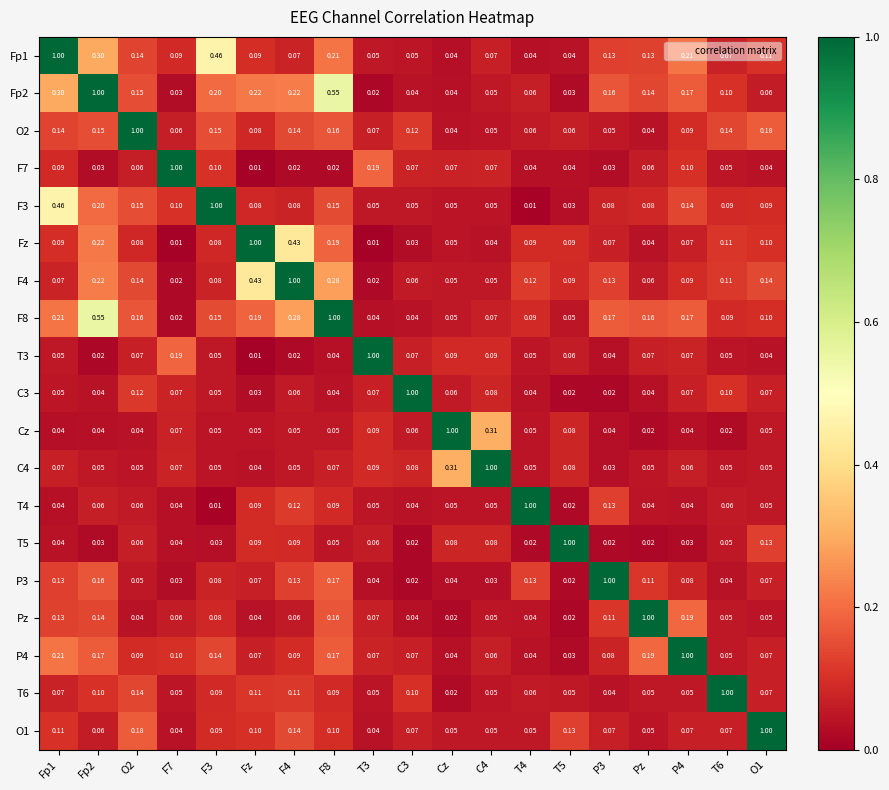

Where is F7 nearest to the value 0?

Fz